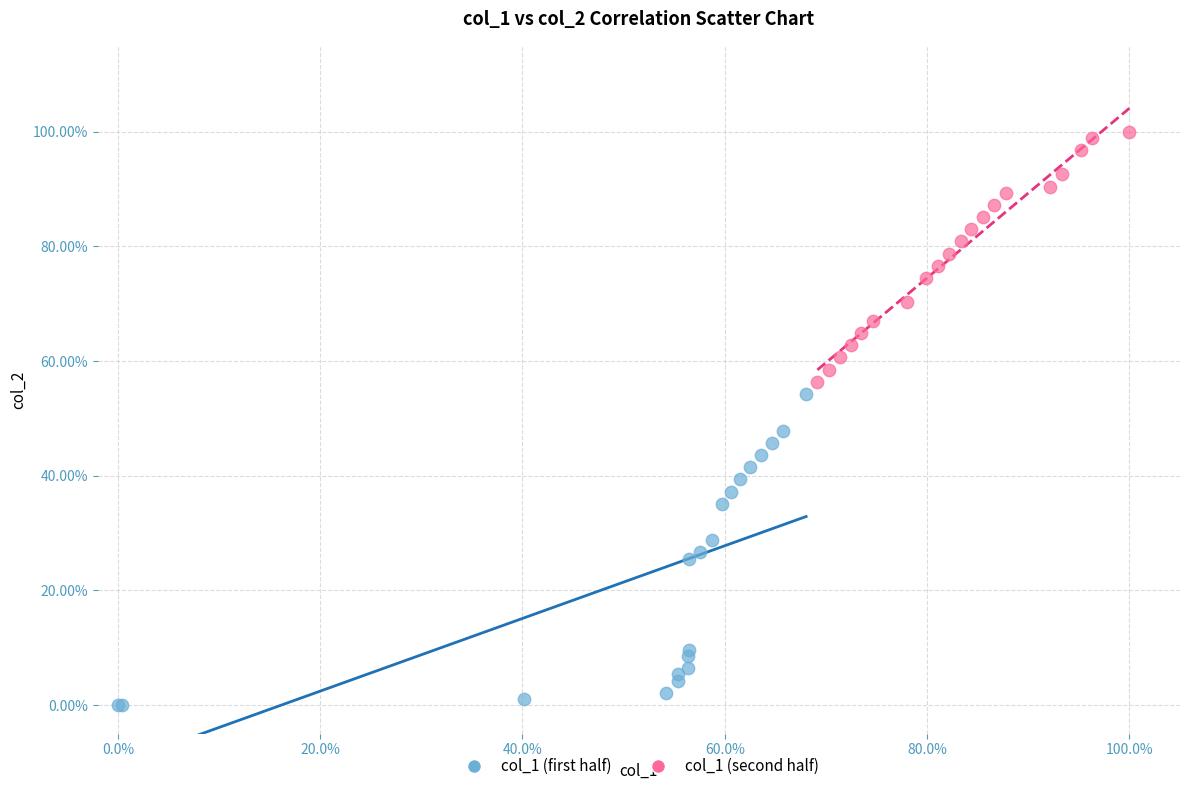

Which series has the widest spread of Y values?

col_1 (first half)